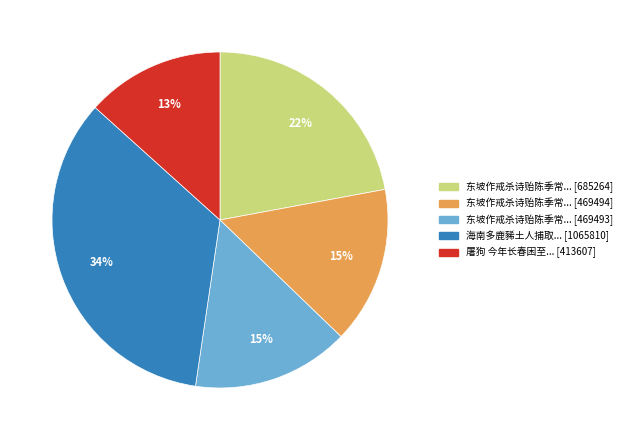

Count the number of slices in the pie.

5